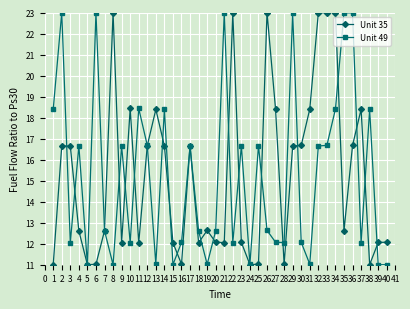

What is the lowest value of the Unit 35 series?

11.0